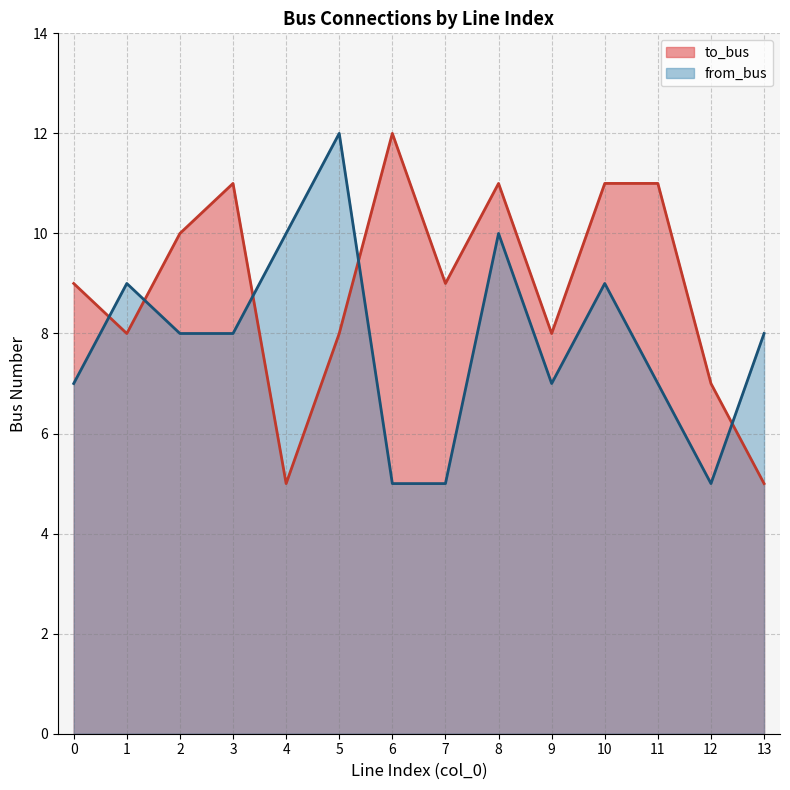

What is the sum of all from_bus values?

110